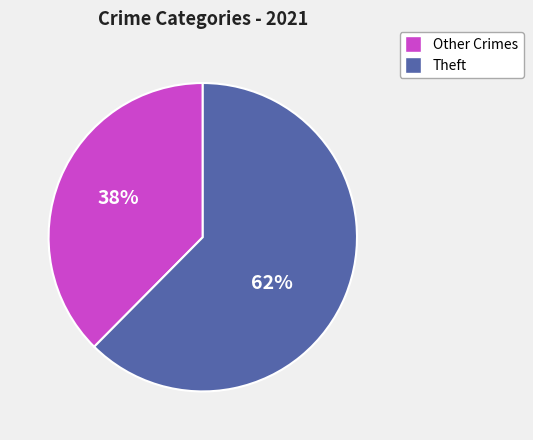

What is the ratio of the value at Other Crimes to the value at Theft?

0.6